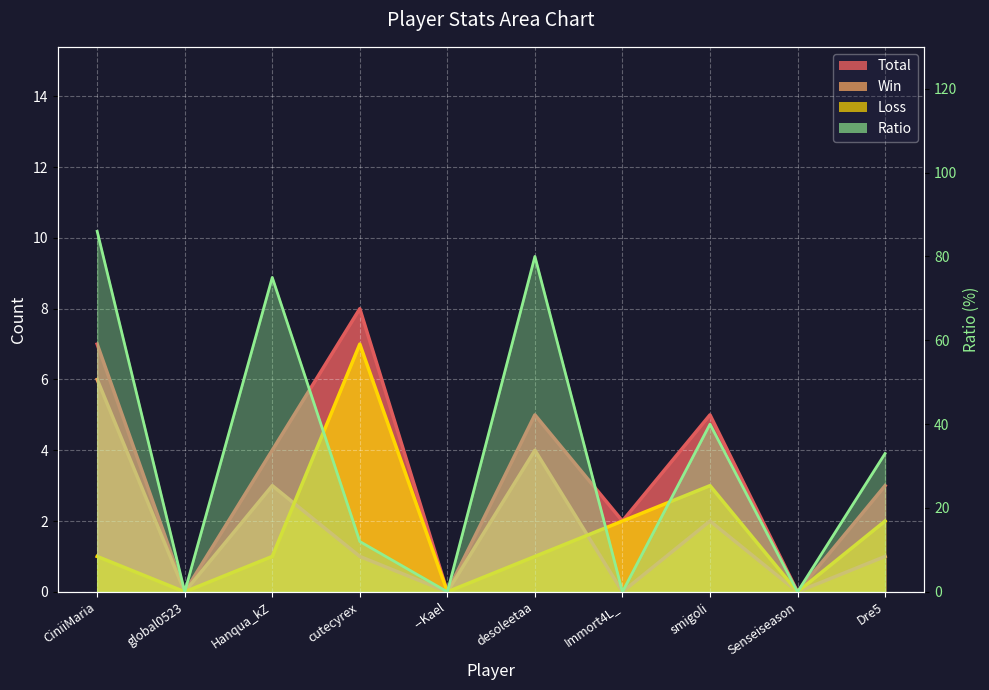

Reading left to right, transcribe all the data shown in this chart.

Total_line: 7	0	4	8	0	5	2	5	0	3
Win_line: 6	0	3	1	0	4	0	2	0	1
Loss_line: 1	0	1	7	0	1	2	3	0	2
Ratio_line: 86	0	75	12	0	80	0	40	0	33